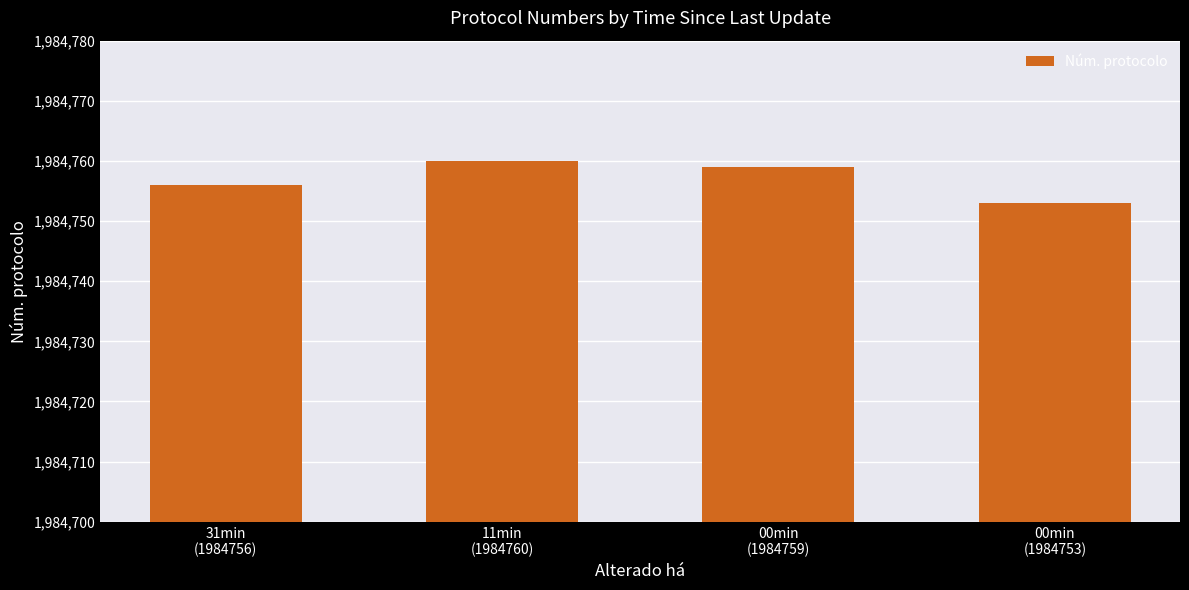

What is the minimum value shown in the chart?

1984753